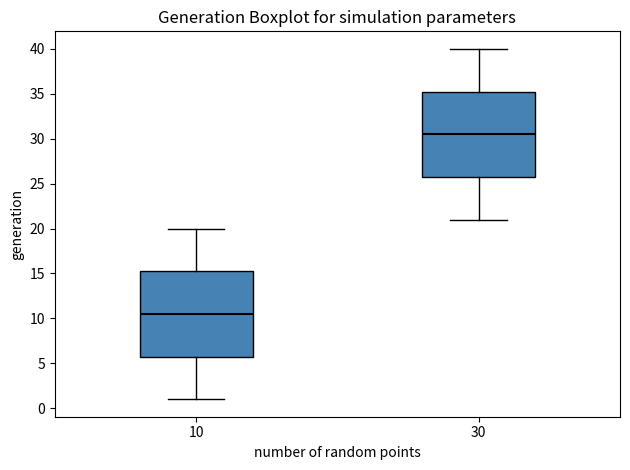

Which box has the highest median line?

30